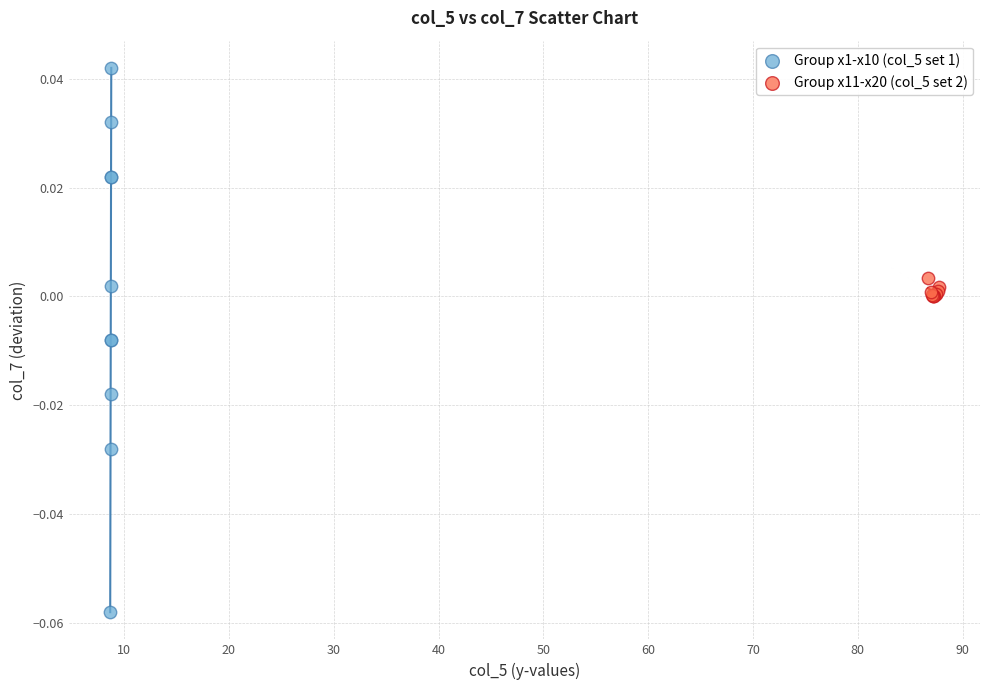

What are all the series names shown in the legend?

Group x1-x10 (col_5 set 1), Group x11-x20 (col_5 set 2)